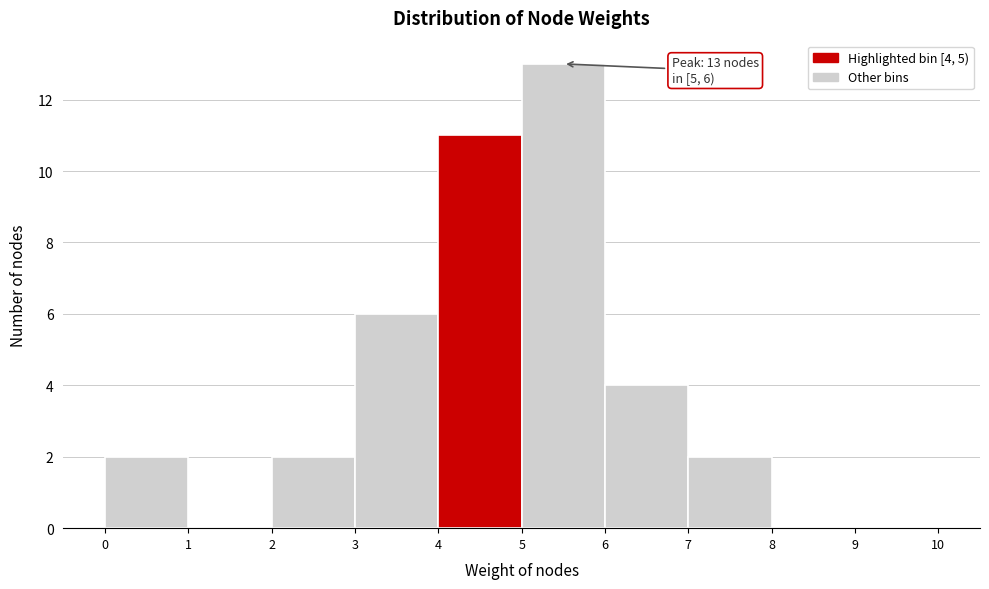

Which range on the x-axis has the tallest bar?

5 to 6